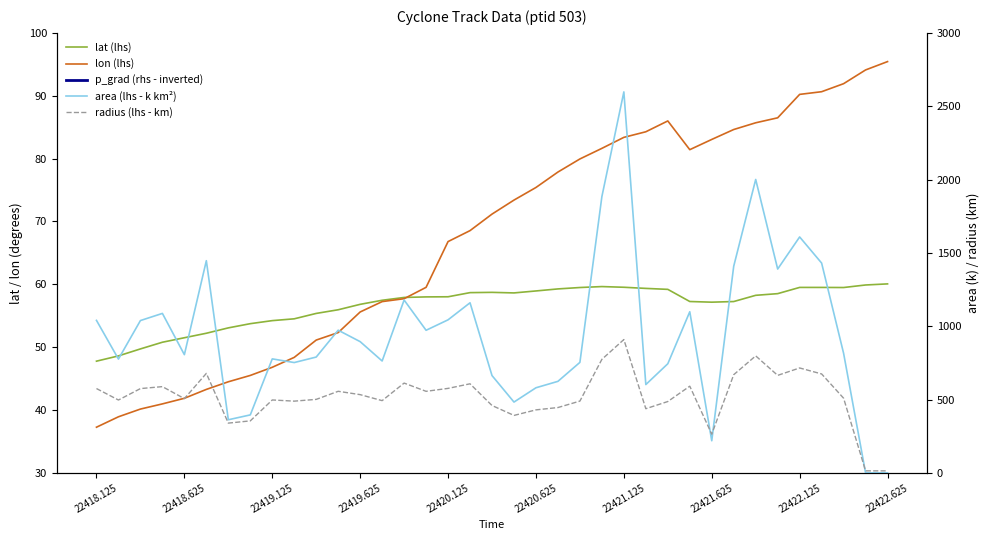

How many data points in p_grad (rhs - inverted) are above 13?

20